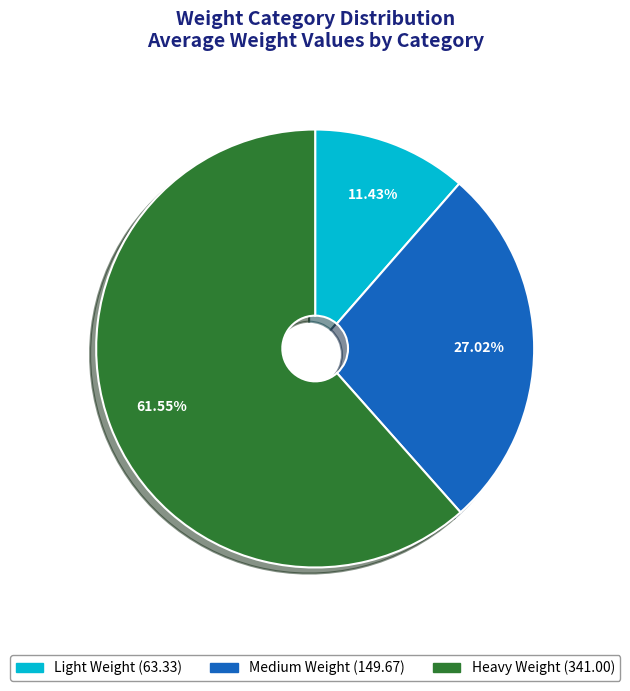

Which category has the biggest portion of the pie?

Heavy Weight